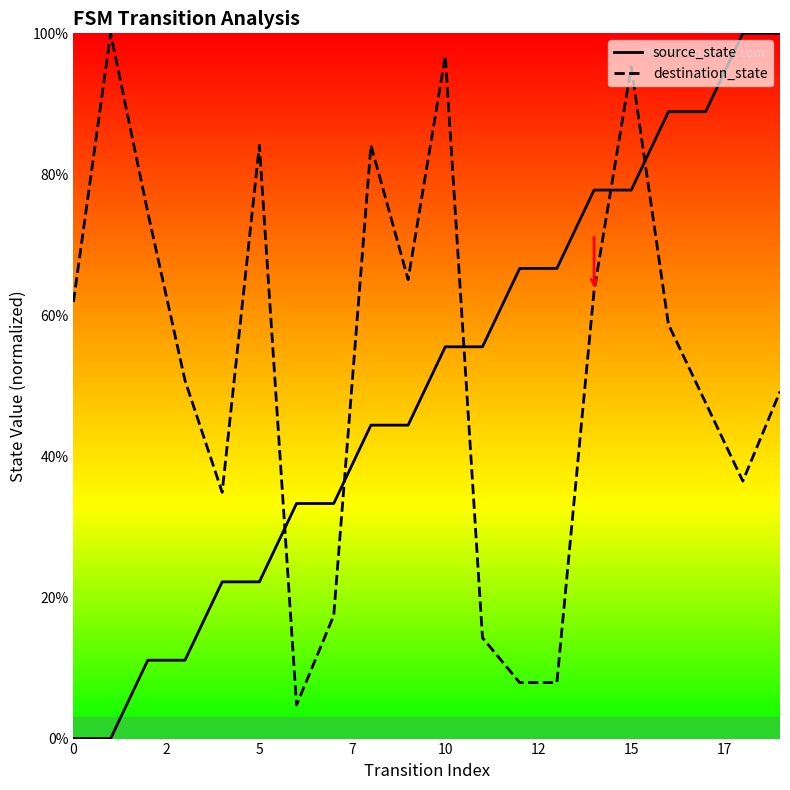

True or false: destination_state and source_state cross at least once.

True